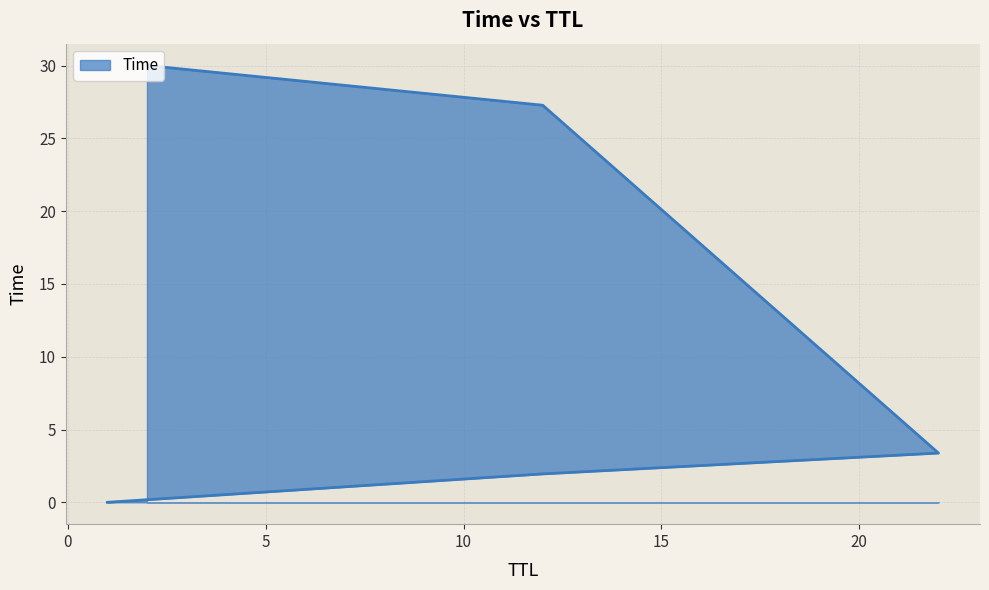

At which label is the value closest to 15?

22